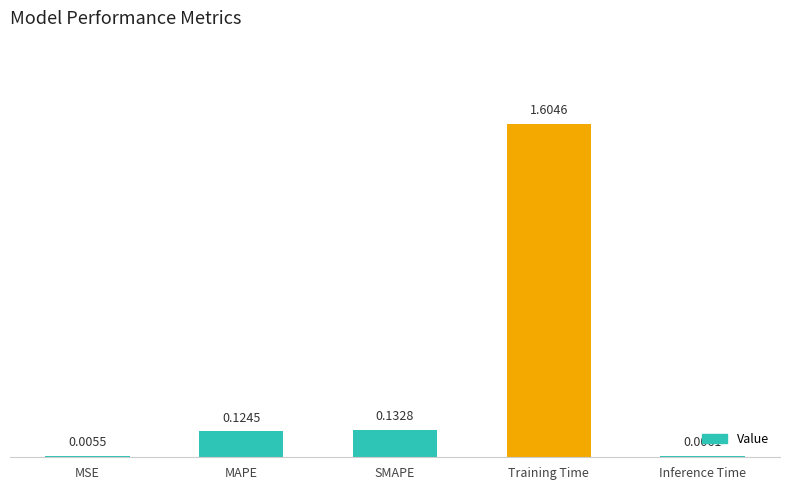

What is the maximum value shown in the chart?

1.6